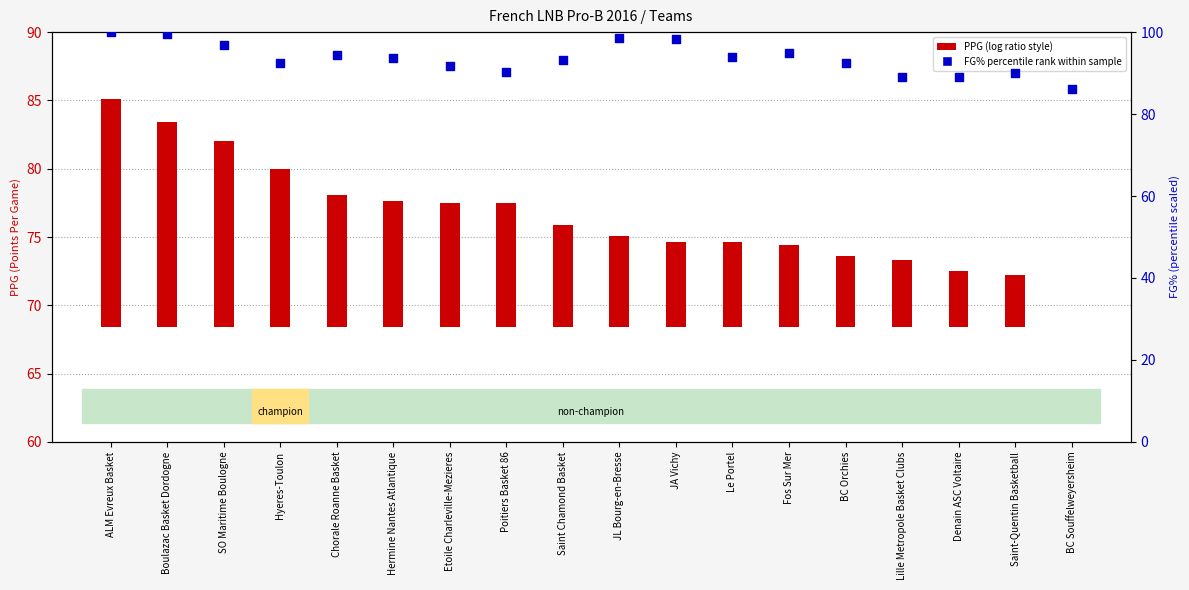

Between BC Souffelweyersheim and Fos Sur Mer, which is larger?

Fos Sur Mer